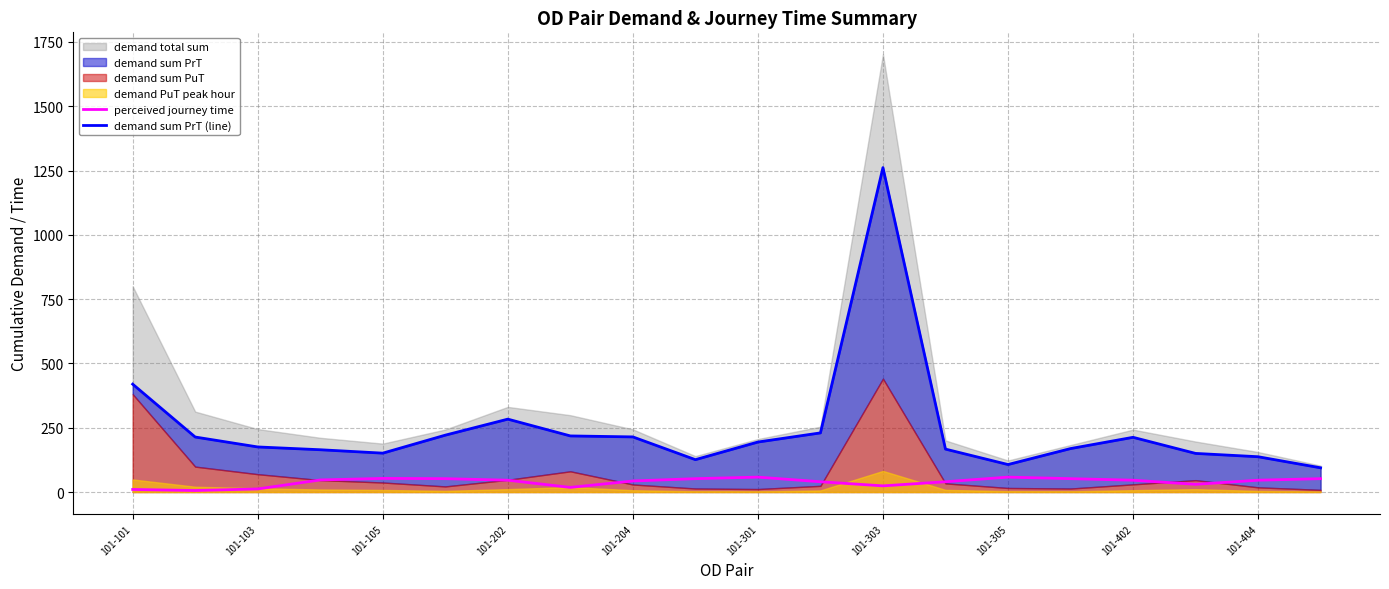

True or false: perceived journey time has a value of 43.0 at 101-204.

True